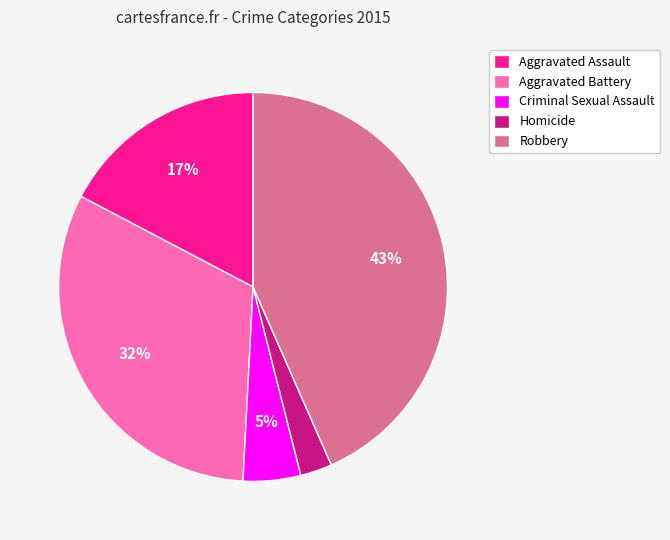

To the nearest percent, what is the average slice percentage?

20%